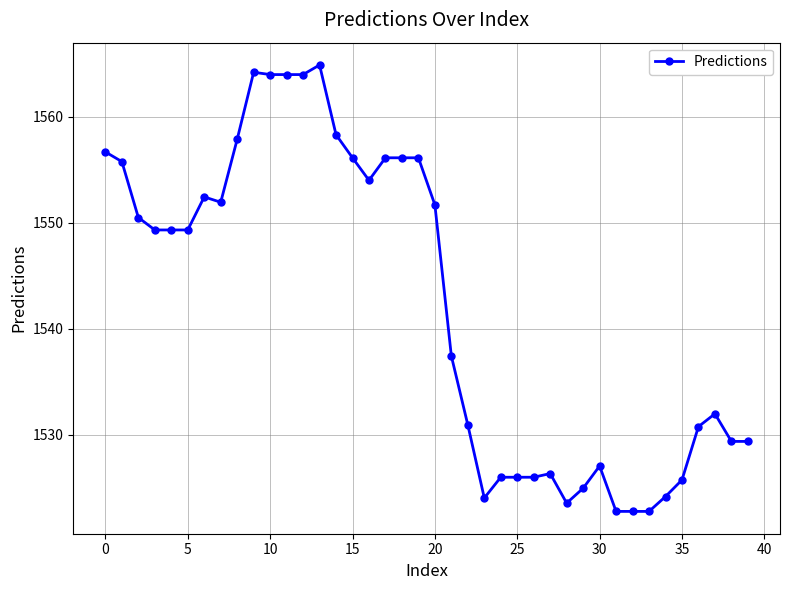

How many values are below 1549?

19